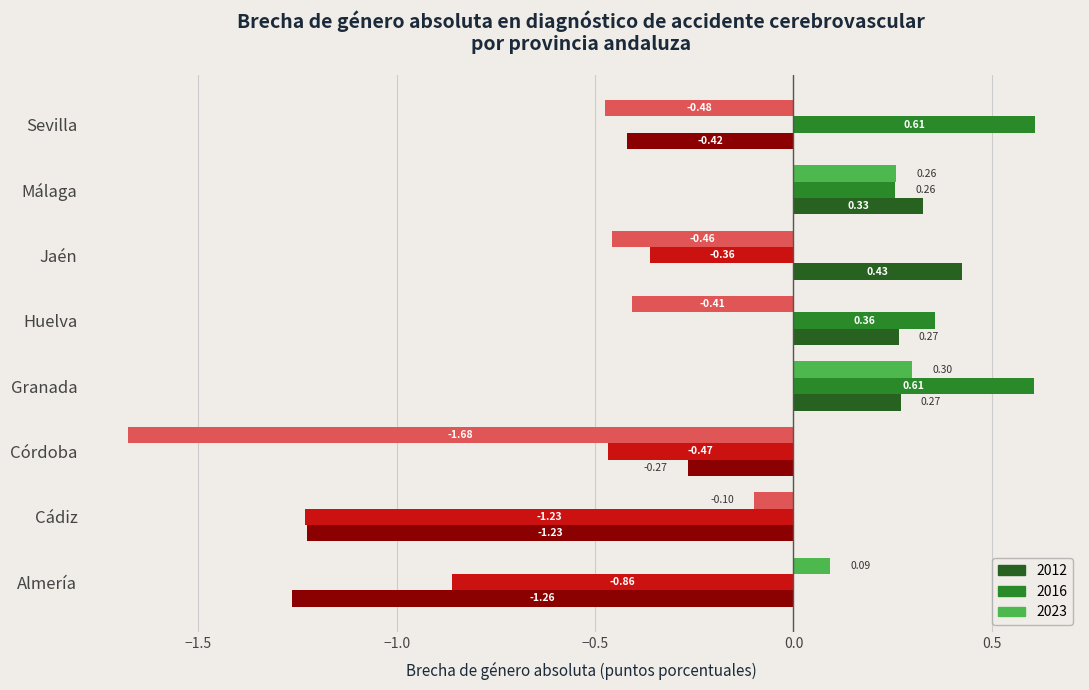

Count the number of data series in this chart.

3